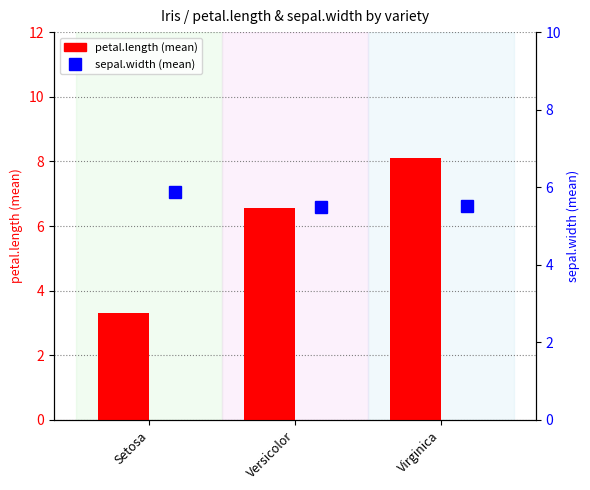

What is the greatest value displayed?

8.1